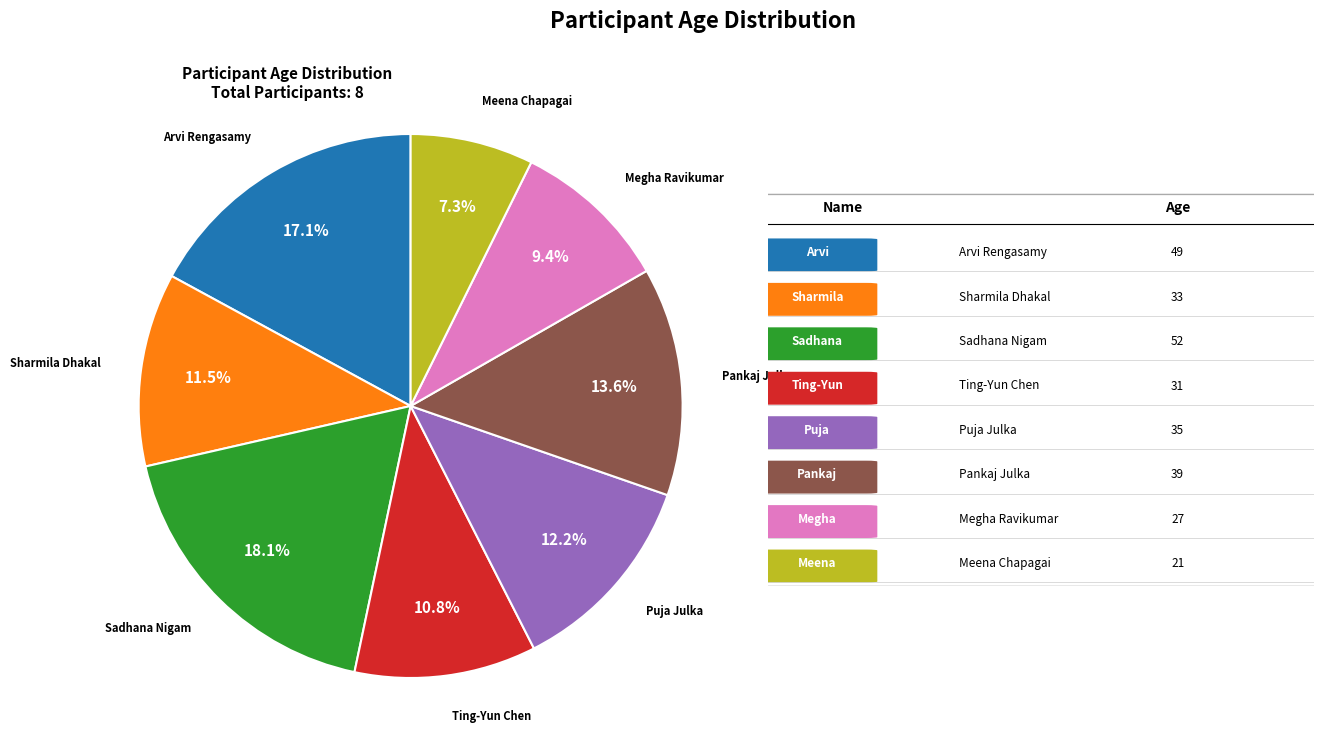

Is there a majority slice in this chart?

No